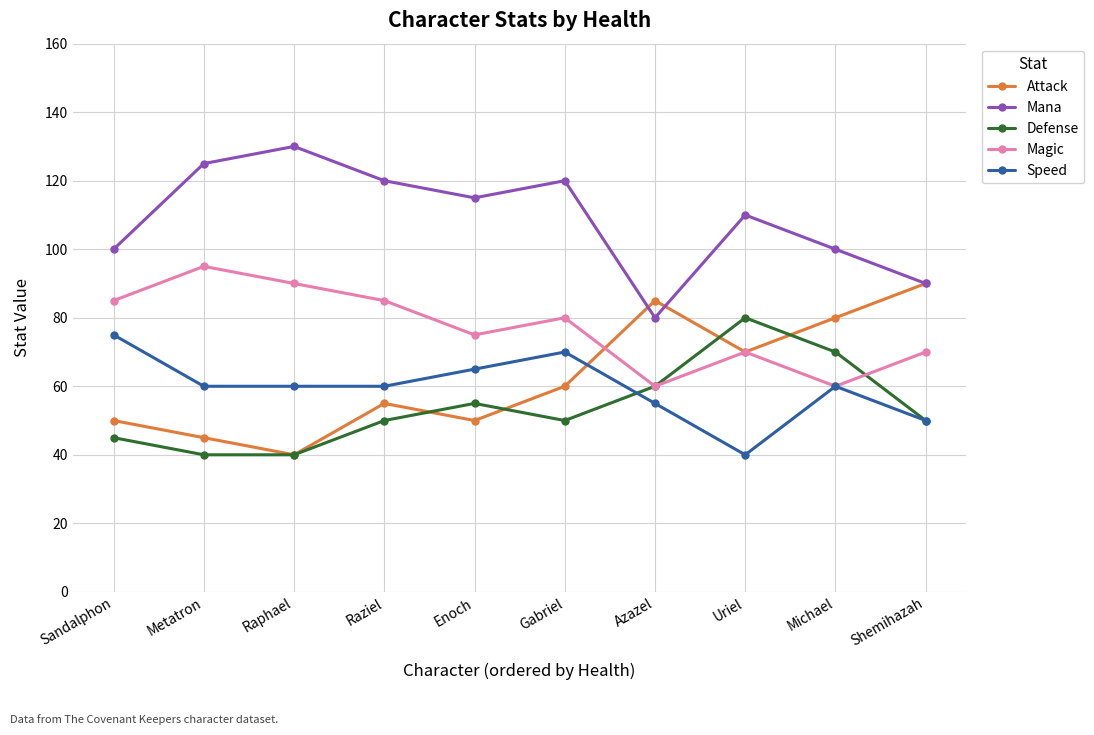

What is the difference between the maximum and minimum values in the Attack series?

50